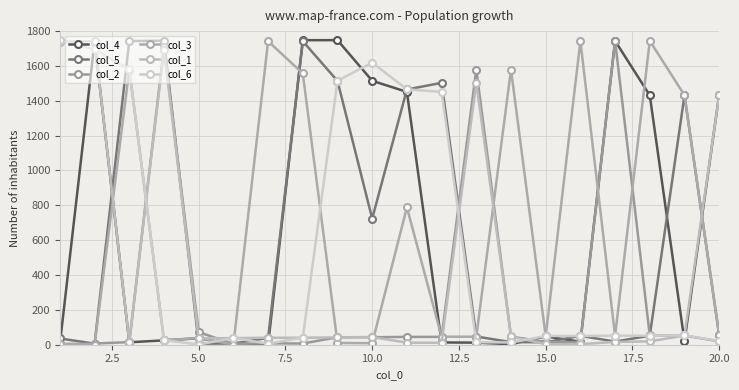

Reading left to right, list all the values displayed in this chart.

col_4: 5	1740	14	25	37	2	2	1748	1748	1515	1451	13	12	3	48	17	1744	1431	20	1436
col_5: 36	6	1743	1745	6	7	39	1742	1514	724	1465	1503	47	15	14	51	18	52	1431	55
col_2: 2	7	15	1710	72	5	8	7	43	43	45	45	1579	47	16	15	1743	53	53	19
col_3: 6	1	1579	26	38	1	1742	1557	10	9	788	46	46	1579	49	1743	51	1744	1432	55
col_1: 1740	1742	16	1693	36	38	40	40	42	44	12	11	1503	48	3	3	16	19	53	1432
col_6: 1747	1695	1580	27	1	39	6	41	1515	1619	1466	1451	14	13	50	50	52	52	54	21